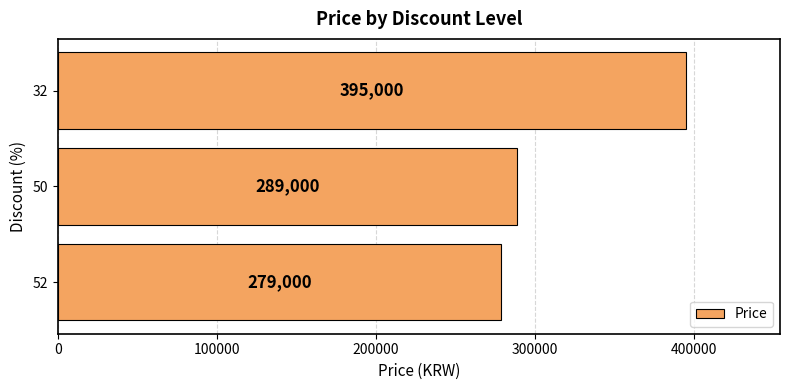

Reading top to bottom, transcribe all the data shown in this chart.

32=395000	50=289000	52=279000